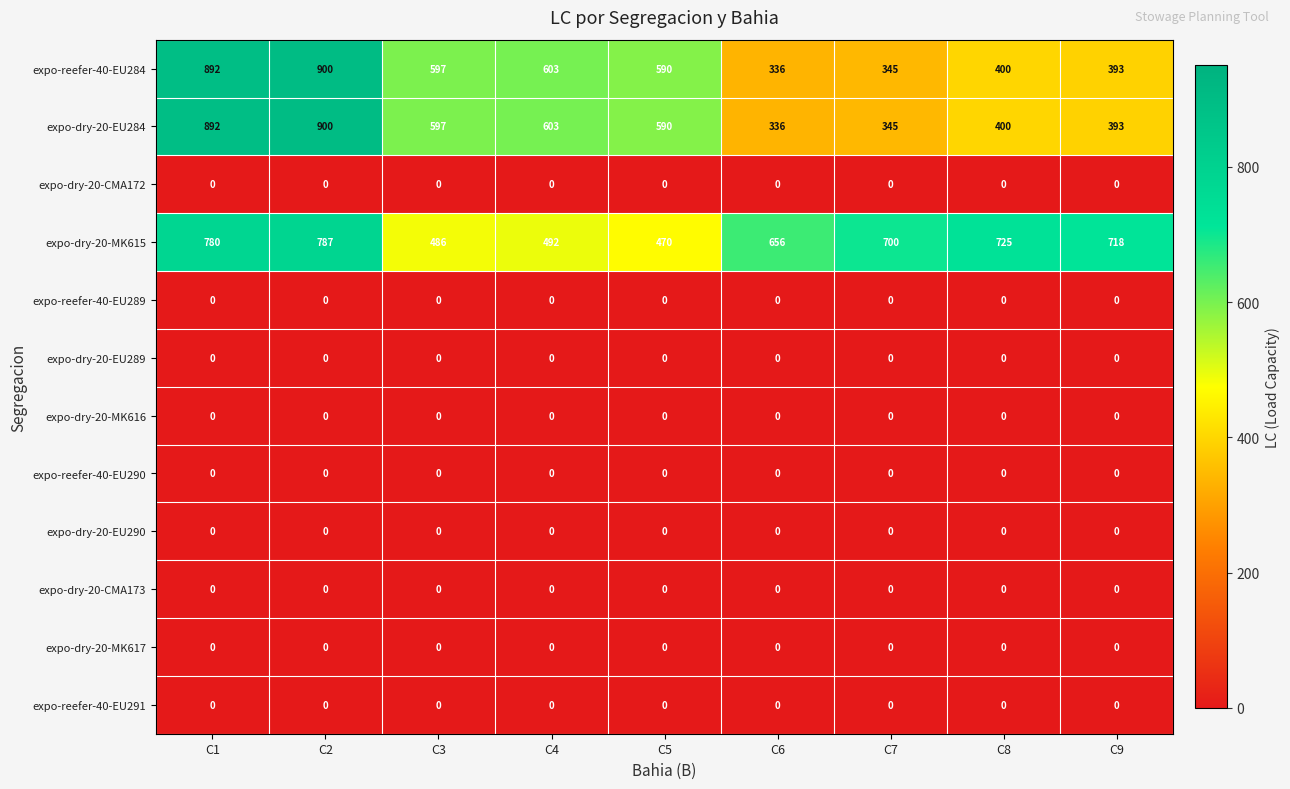

Is the value of expo-reefer-40-EU290 at C7 greater than the value of expo-dry-20-EU284 at C2?

No